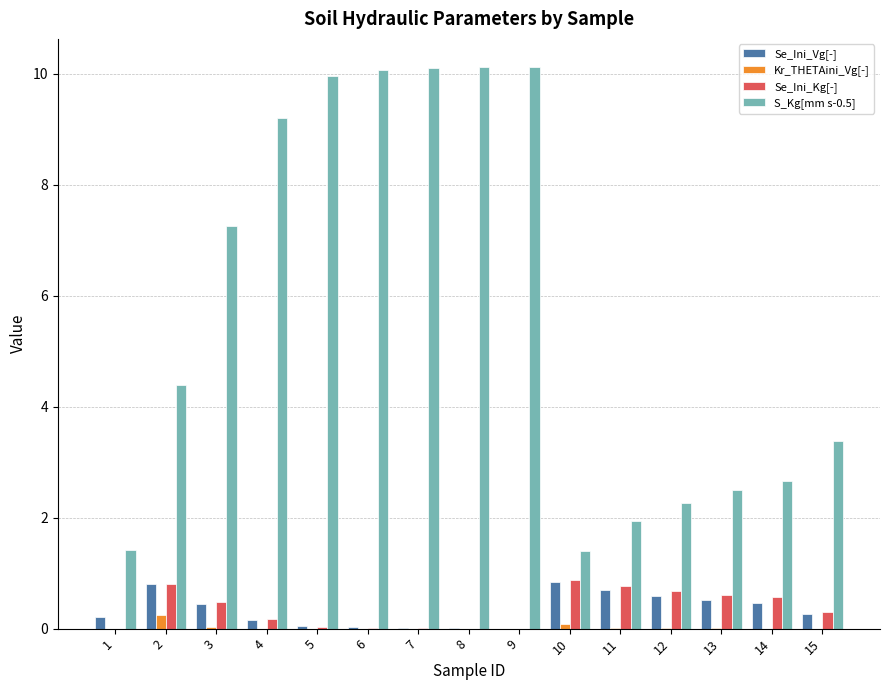

Are the bars grouped side by side (vs. stacked)?

Yes